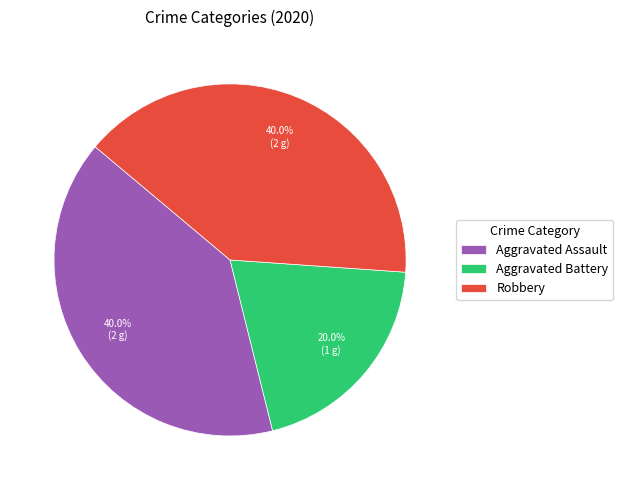

Does Aggravated Assault represent more than half of the total?

No